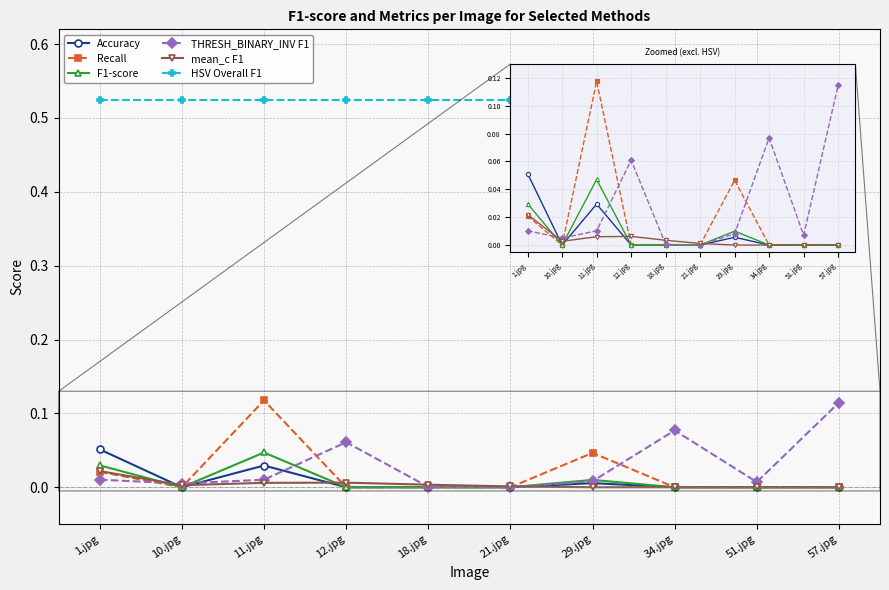

Which series has the largest total across all categories?

HSV Overall F1